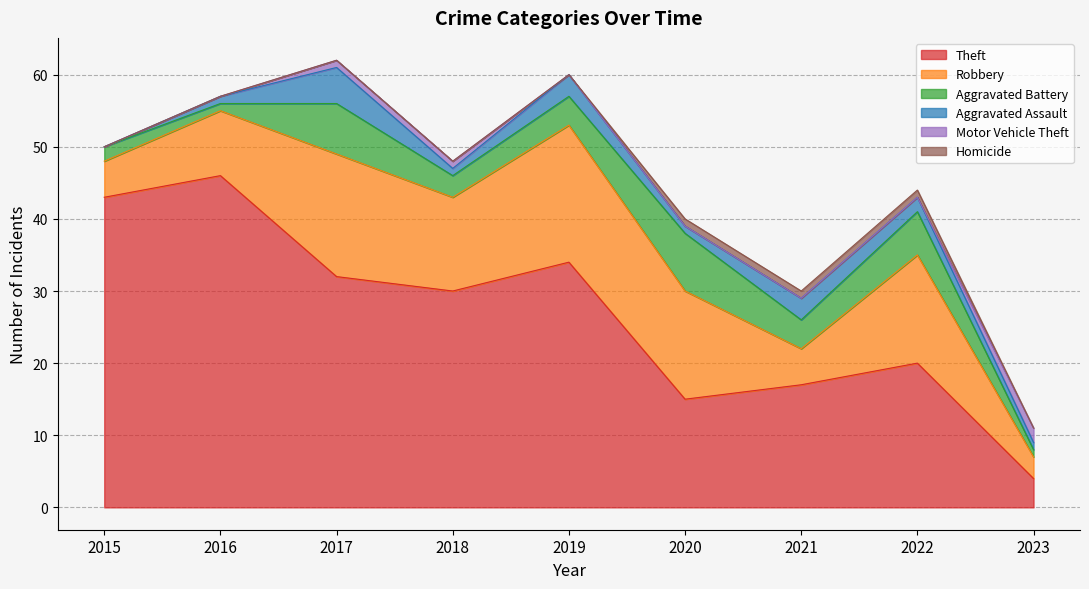

List the labels in order of Aggravated Battery value, largest first.

2020, 2017, 2022, 2019, 2021, 2018, 2015, 2016, 2023